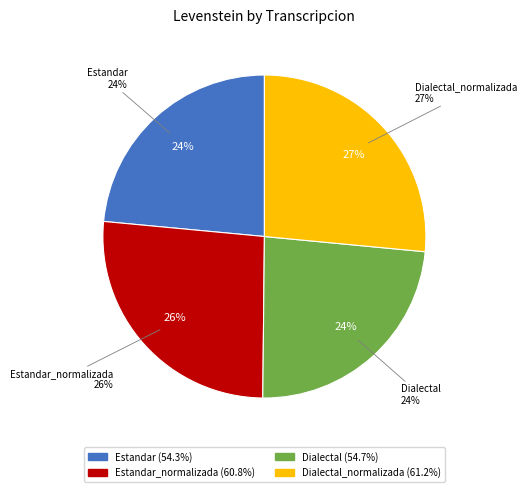

What is the total percentage of Dialectal_normalizada and Estandar_normalizada?

52.8%